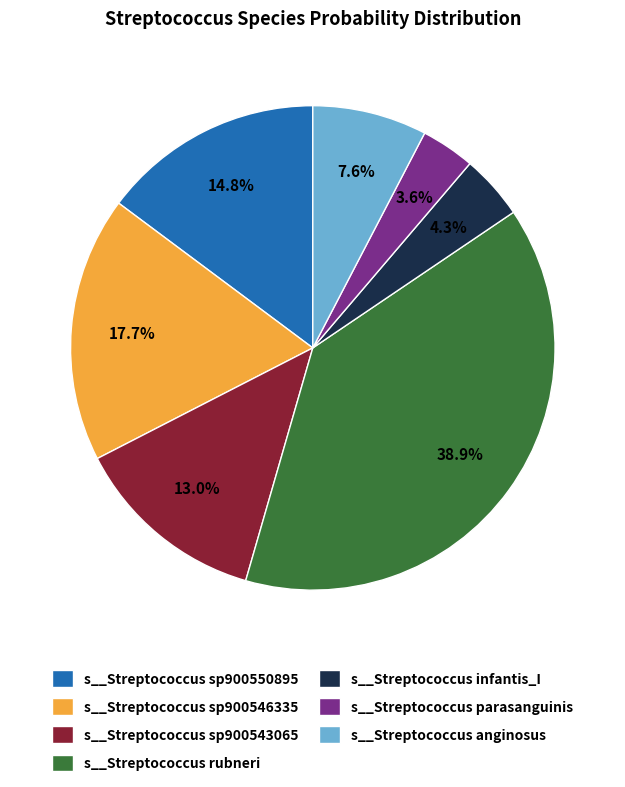

To the nearest percent, what is the average slice percentage?

14%